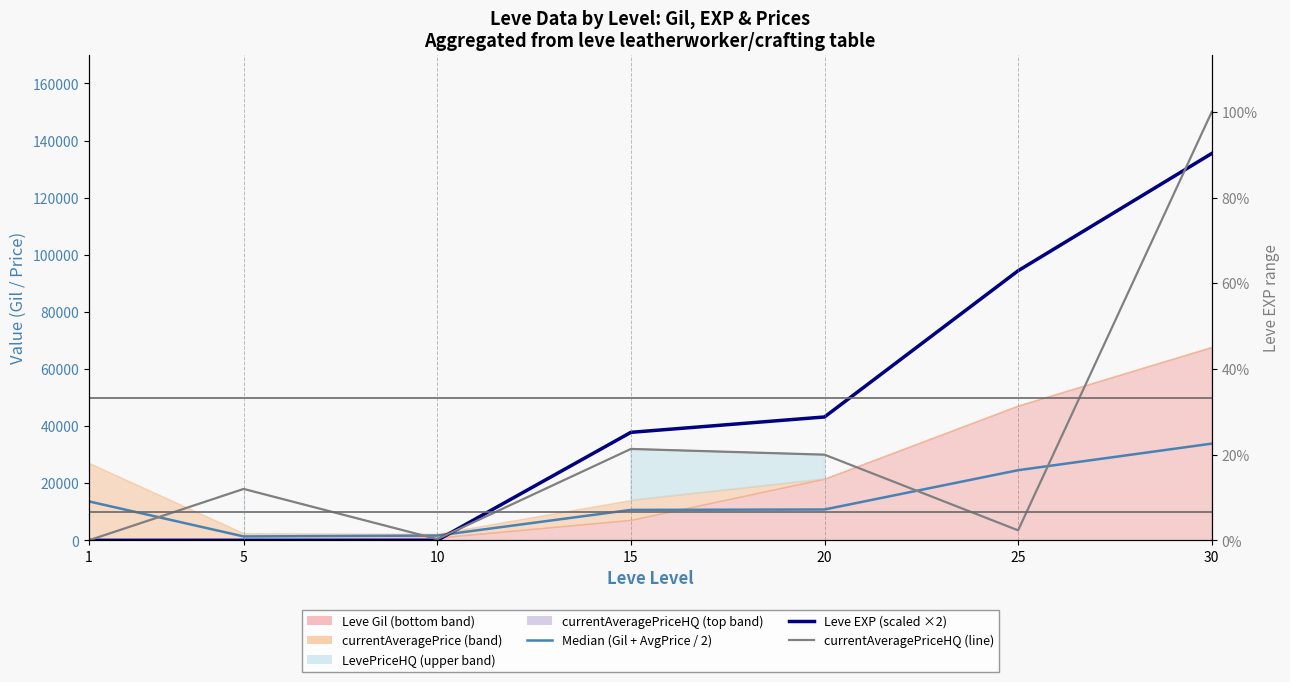

Between which two adjacent categories do Median (Gil + AvgPrice / 2) and Leve EXP (scaled ×2) first intersect?

10 and 15